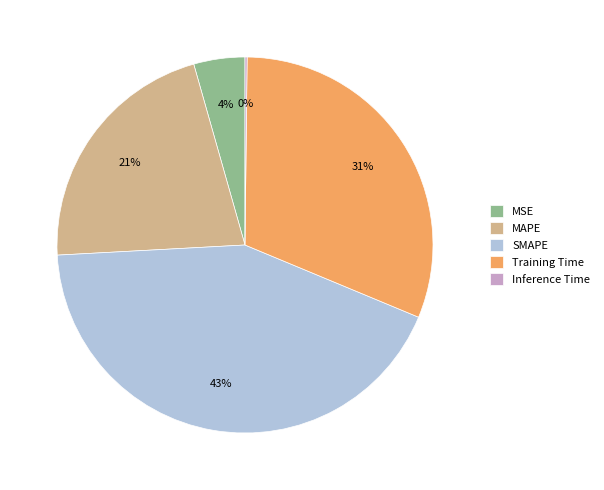

Is it true that SMAPE is 49% of the pie?

False